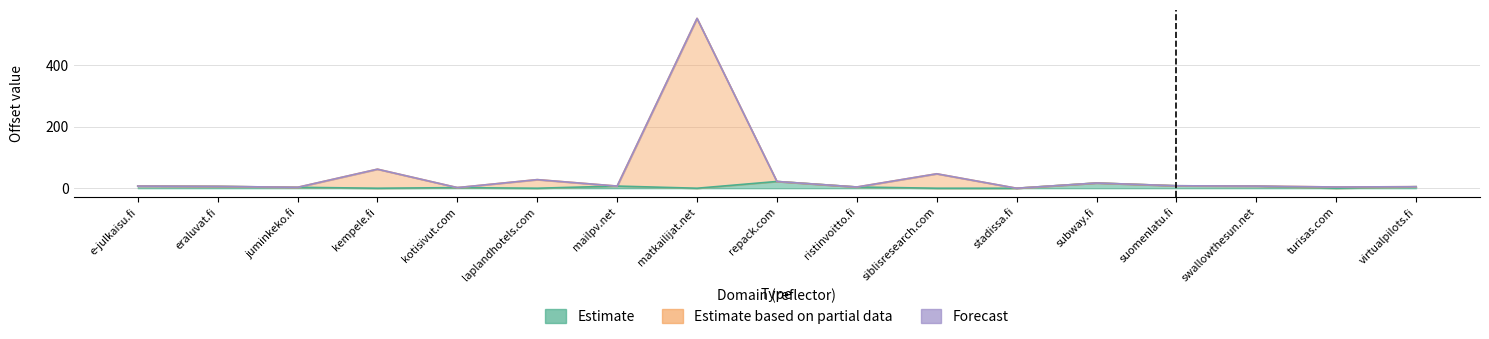

The Estimate based on partial data series shows 358 at matkailijat.net. True or false?

False